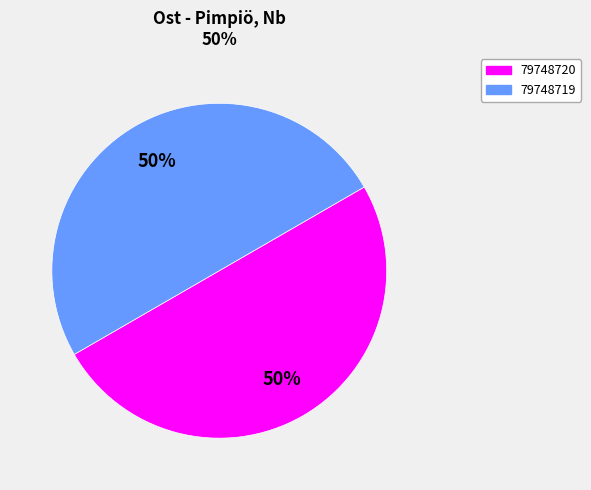

Approximately how many times larger is the value at 79748720 compared to 79748719?

1.0